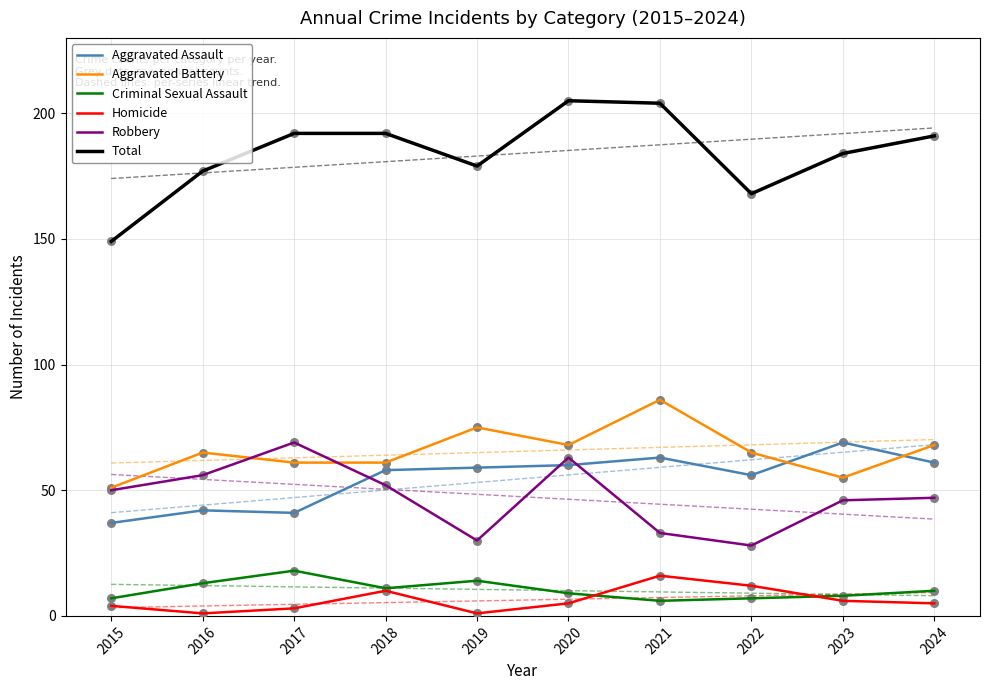

At how many categories does at least one series exceed 112?

10